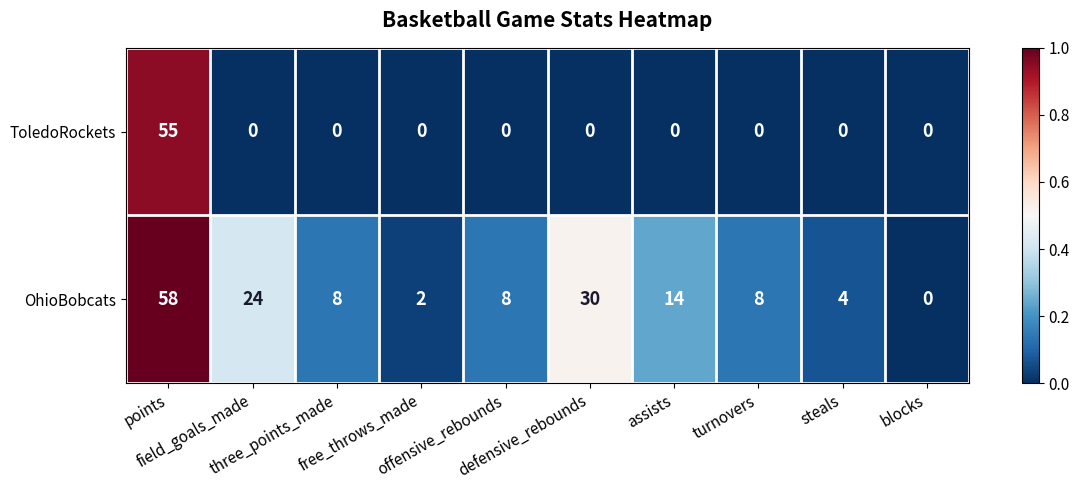

What is the difference between the highest and lowest values at assists?

14